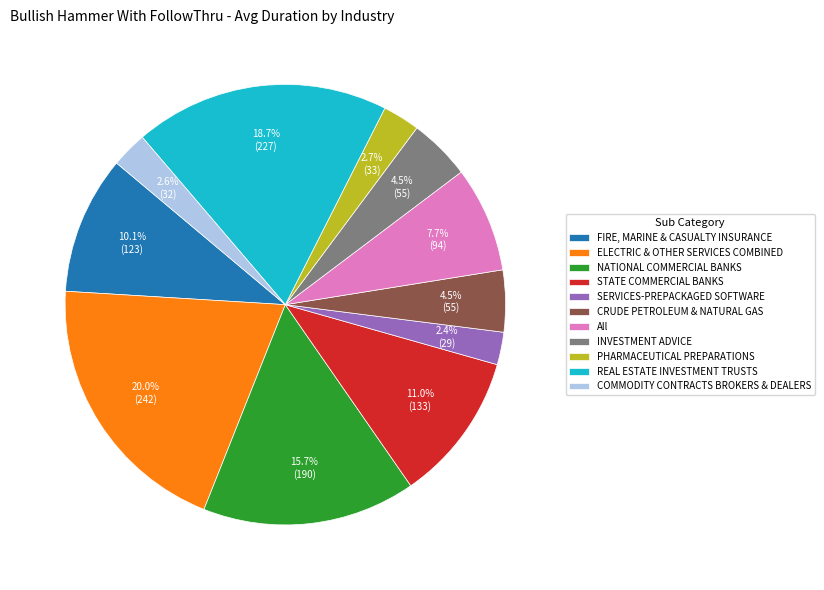

Does All represent more than half of the total?

No